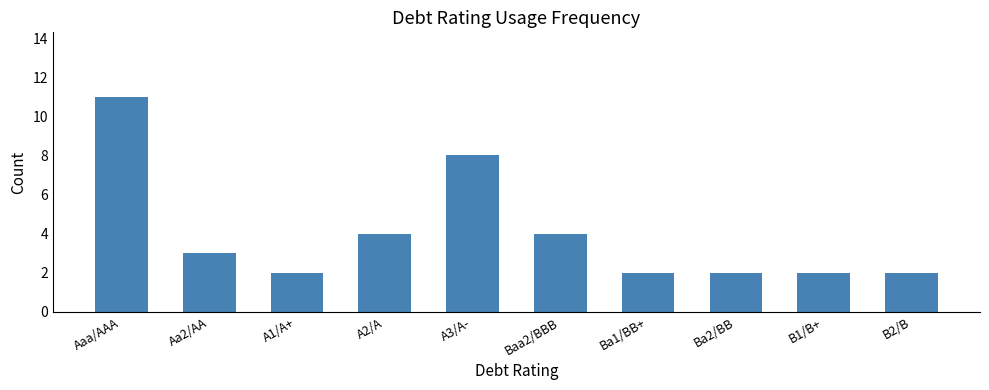

True or false: the data shows 2 at Ba1/BB+.

True